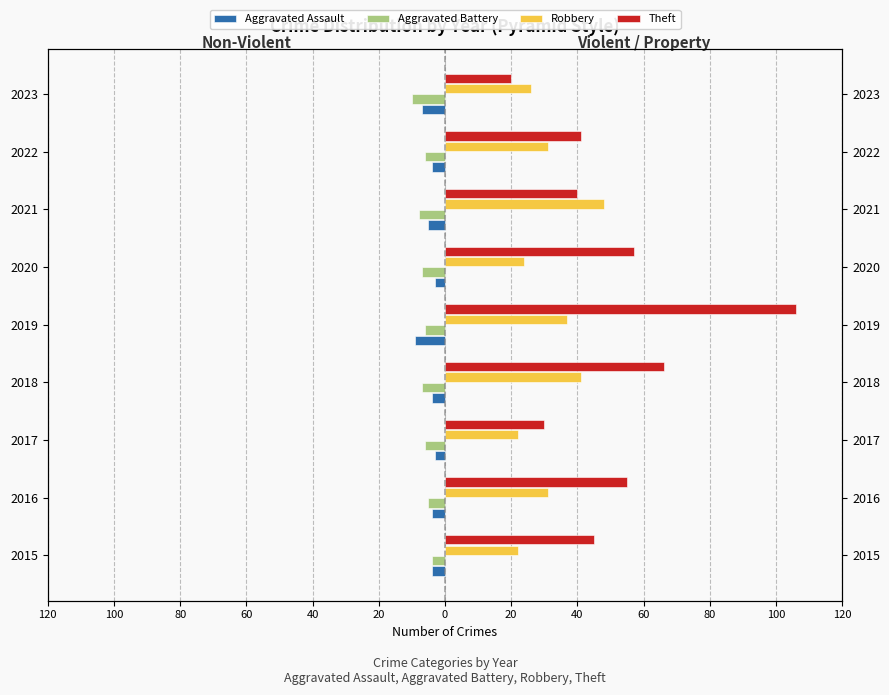

What is the sum of all Aggravated Assault values?

-43